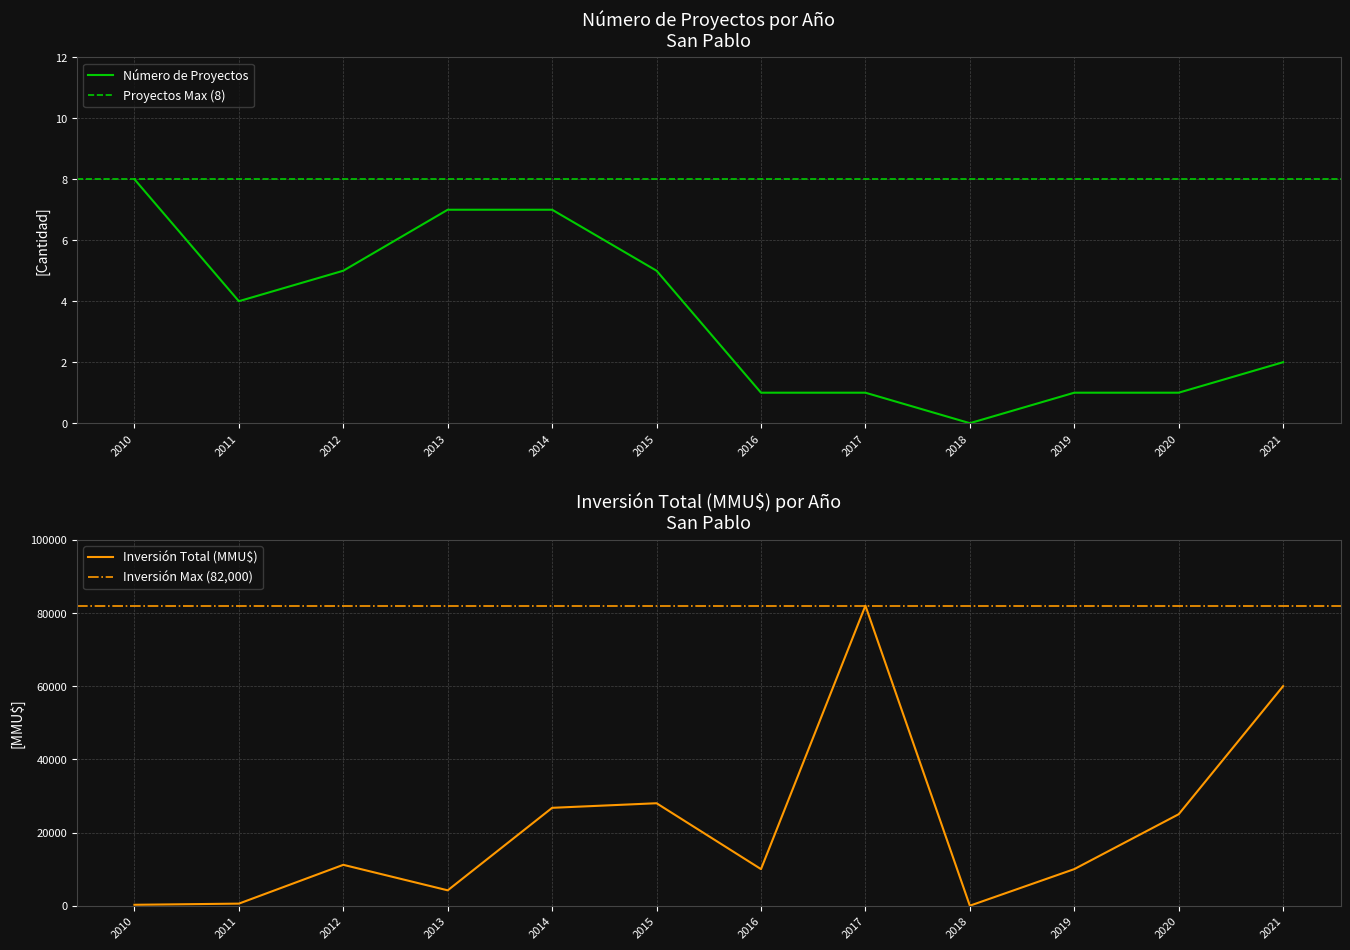

True or false: Inversión Total (MMU$) and Número de Proyectos cross at least once.

False